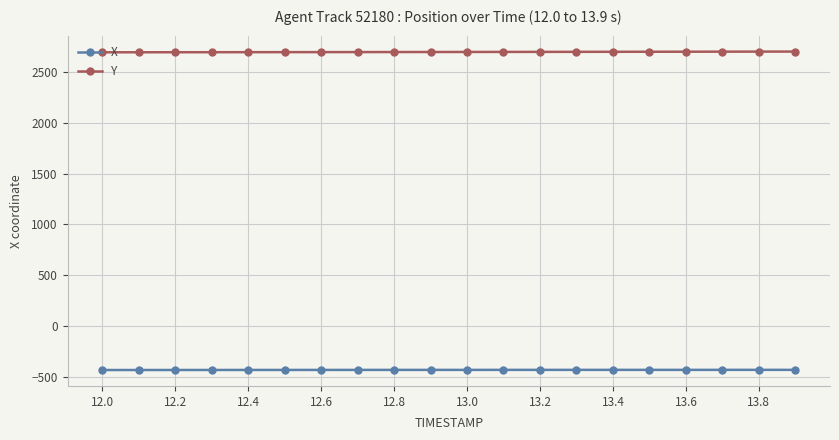

How many data points in Y are less than 2692?

8